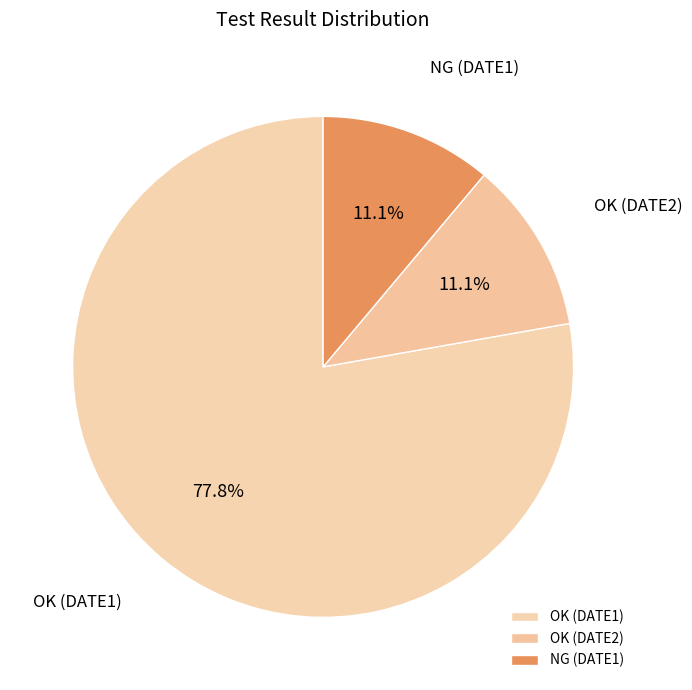

Which slice represents more than half of the pie?

OK (DATE1)